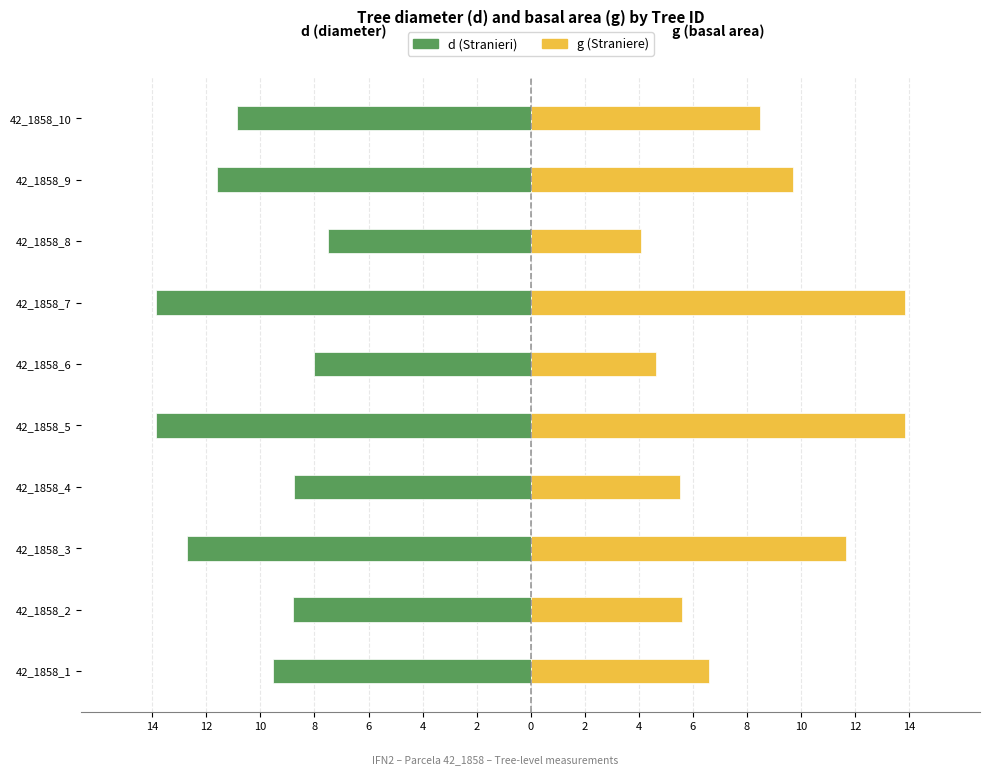

What is the sum of the g values at 42_1858_1 and 42_1858_7?

20.4